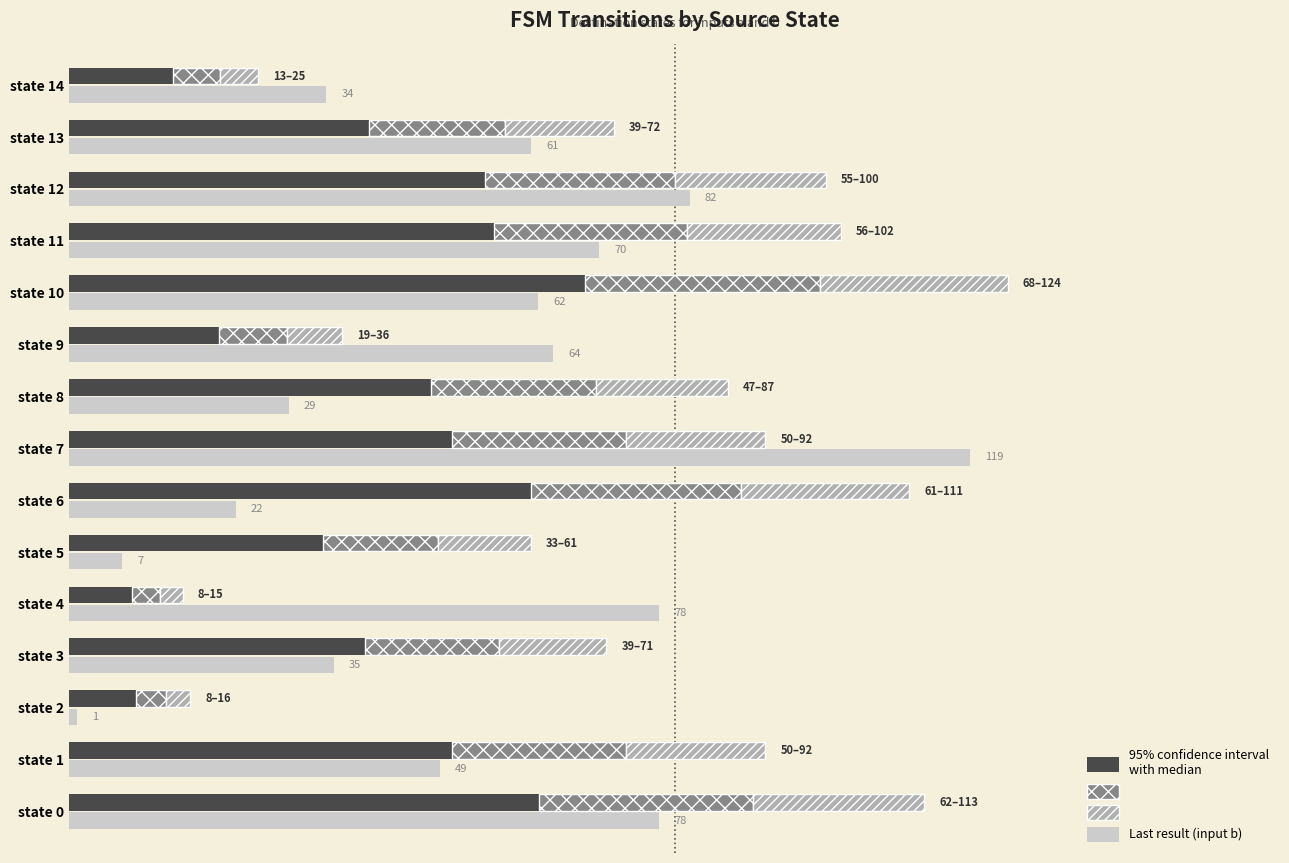

The value of dest_a (input a) - solid at 0 is 102.6. True or false?

False